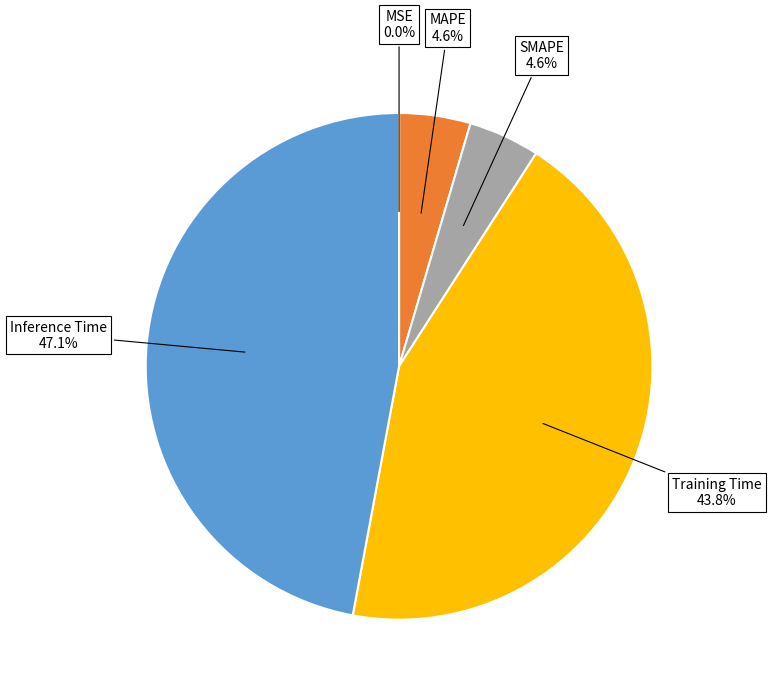

Is there a majority slice in this chart?

No